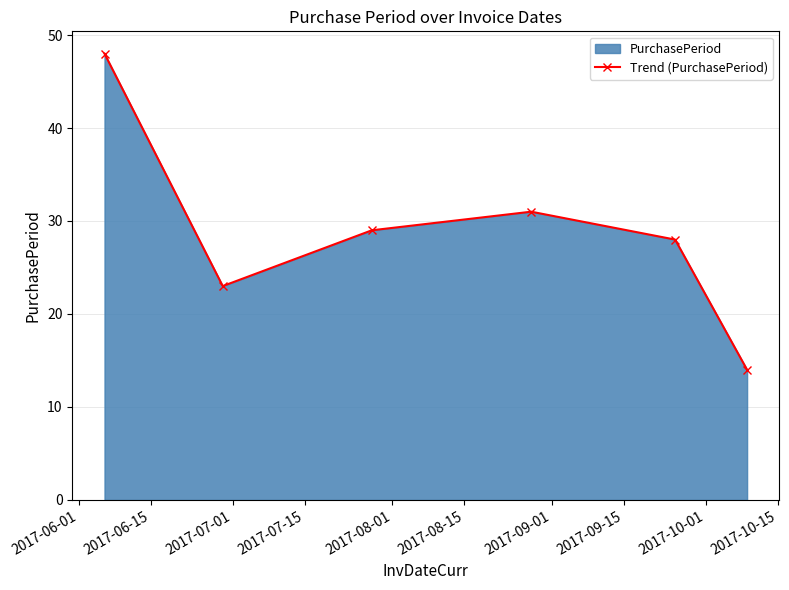

What is the greatest value displayed?

48